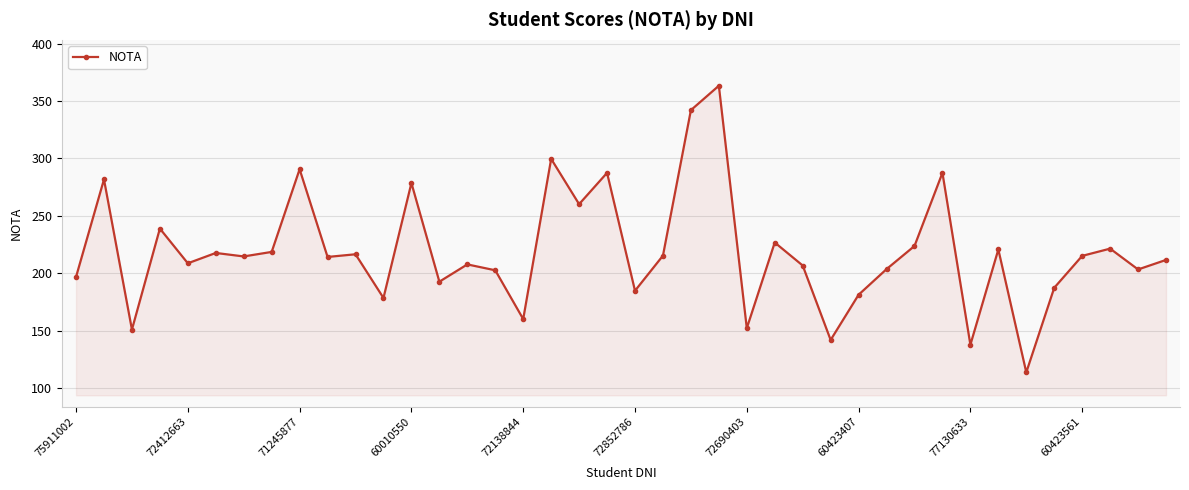

What is the difference between the second highest and minimum values?

228.5